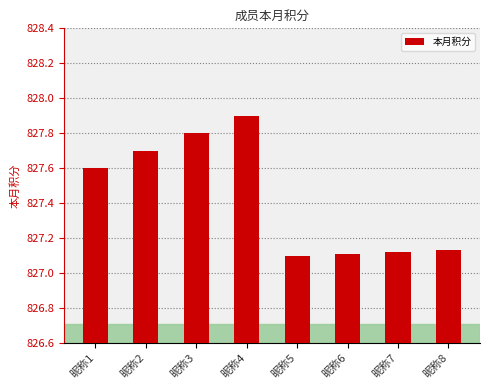

The chart shows a value of 827.1 at 昵称7. True or false?

True